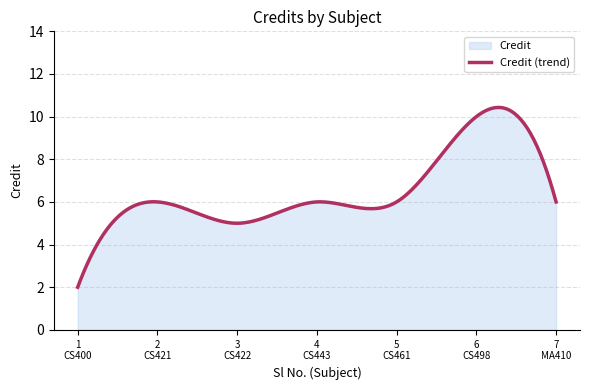

How many series are shown in this chart?

1